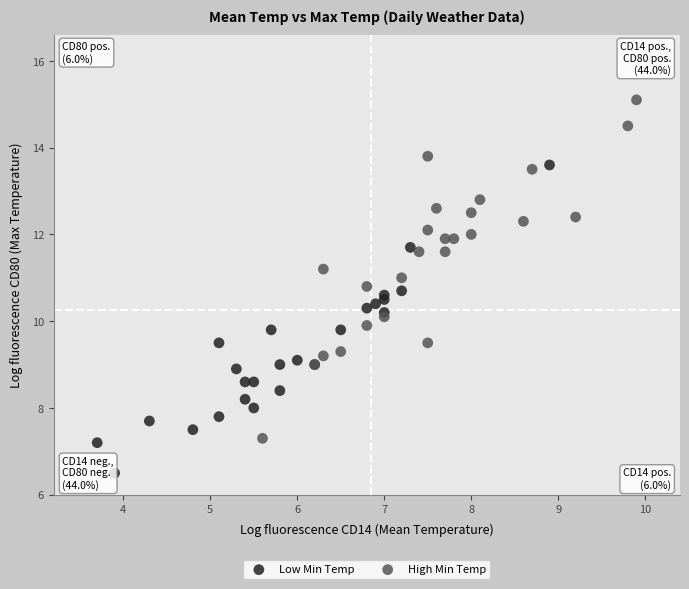

Which series contains the lowest Y value?

Low Min Temp